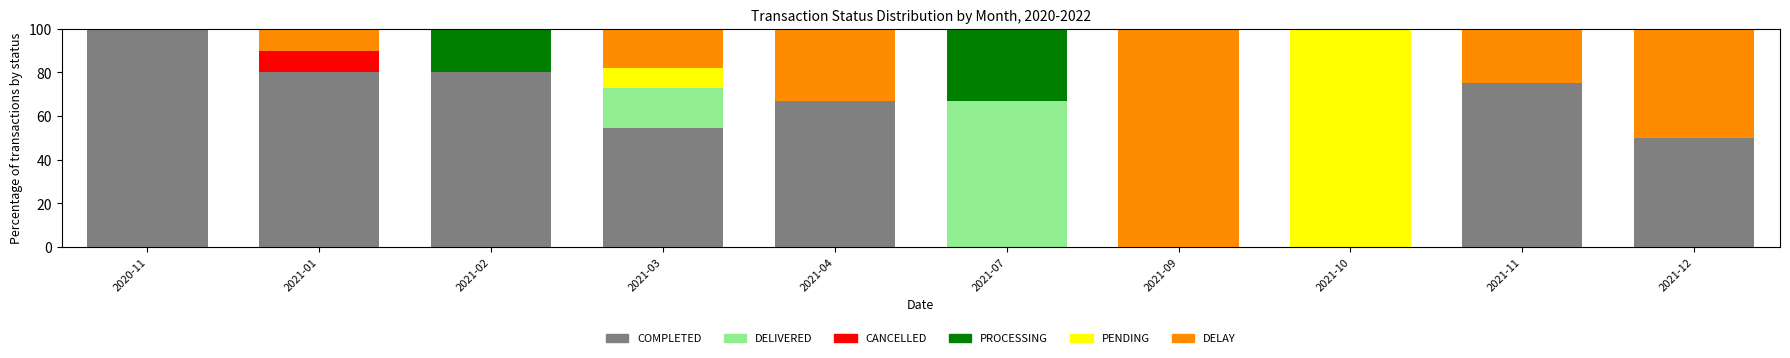

What is the total value across all series at 2021-07?

100.0